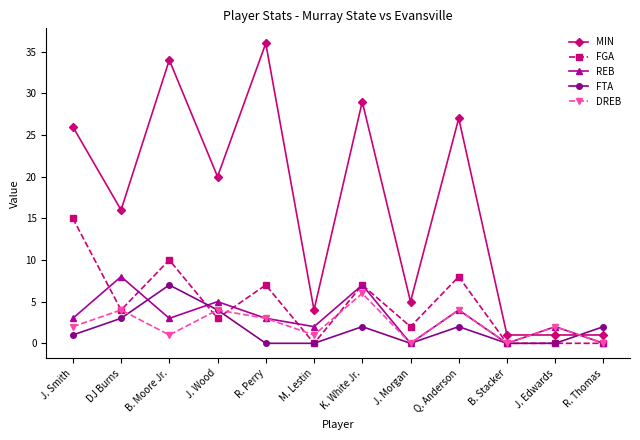

What is the difference between the maximum and minimum values in the REB series?

8